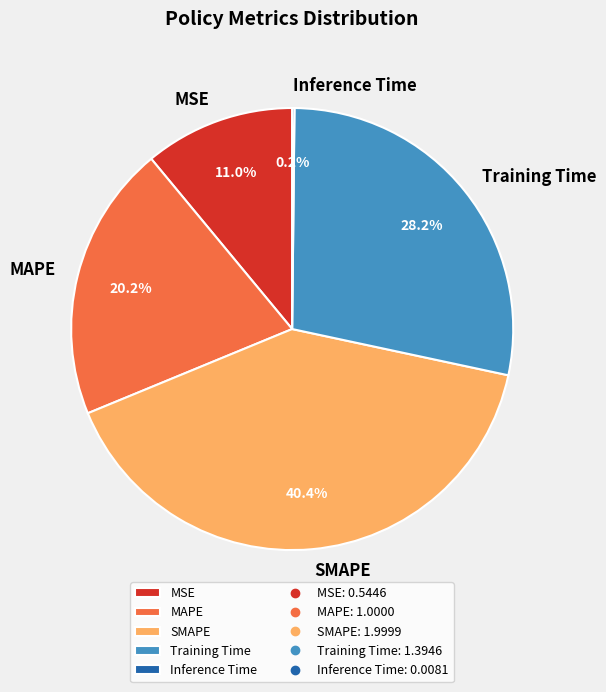

Which category has the biggest portion of the pie?

SMAPE